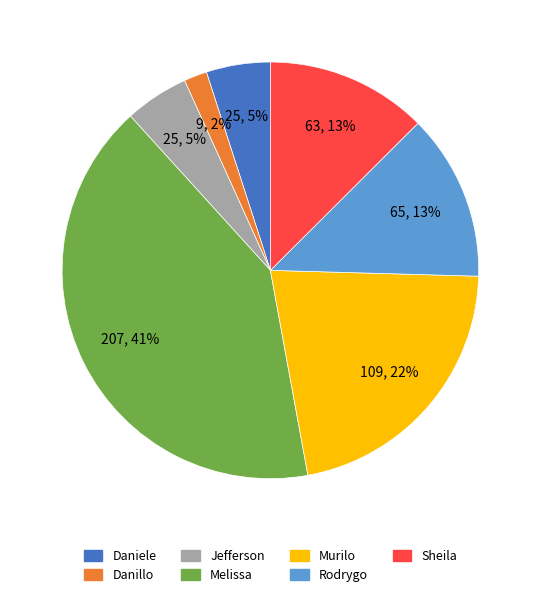

To the nearest percent, what is the average slice percentage?

14%